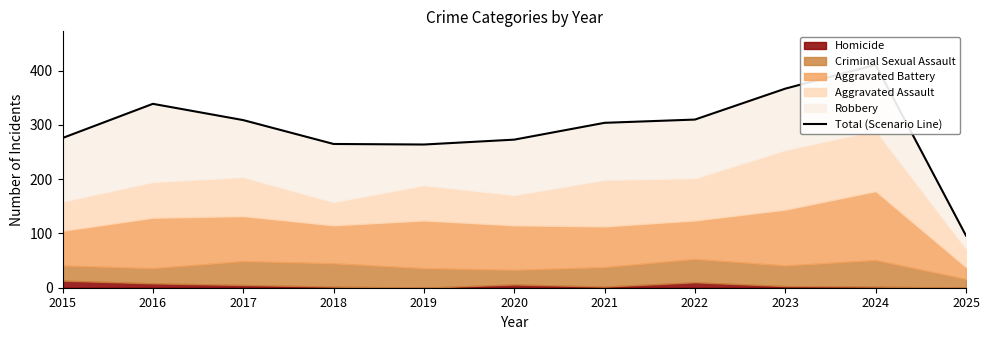

The value at 2015 is 276. True or false?

True